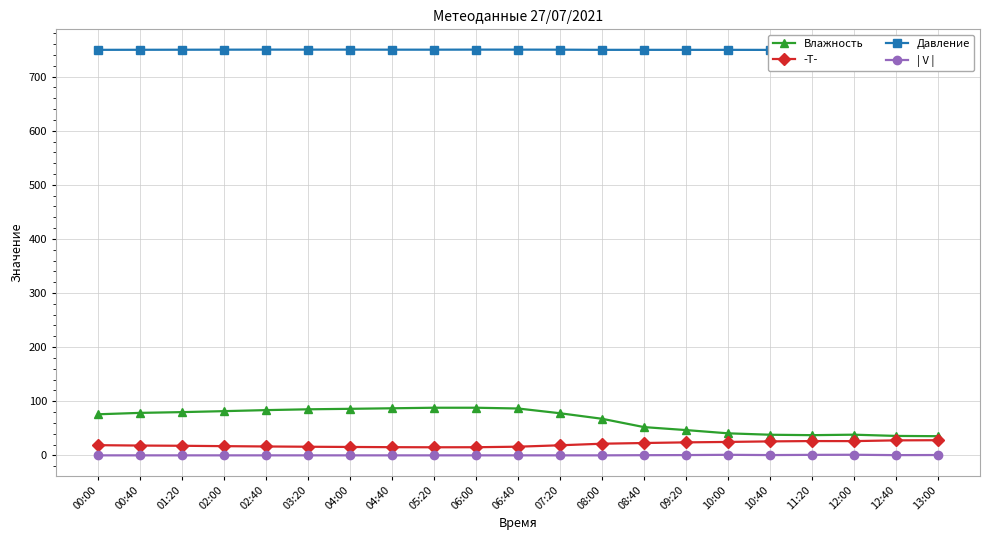

How many series are shown in this chart?

4